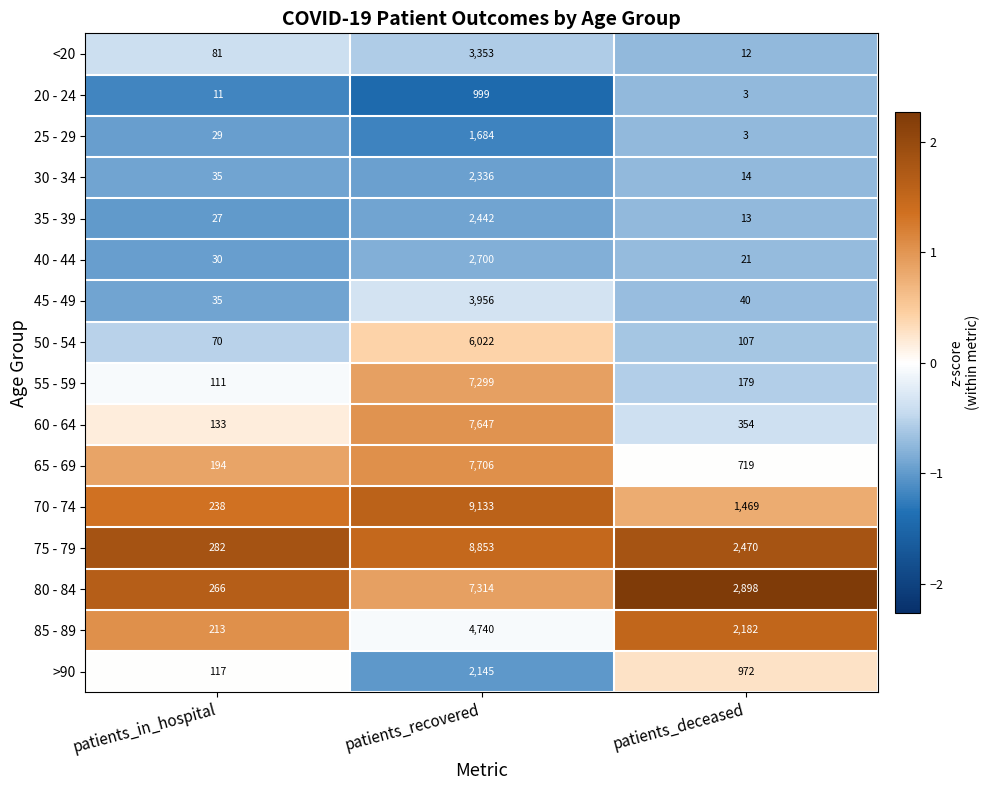

Is it true that 30 - 34 equals 4062 at patients_recovered?

False